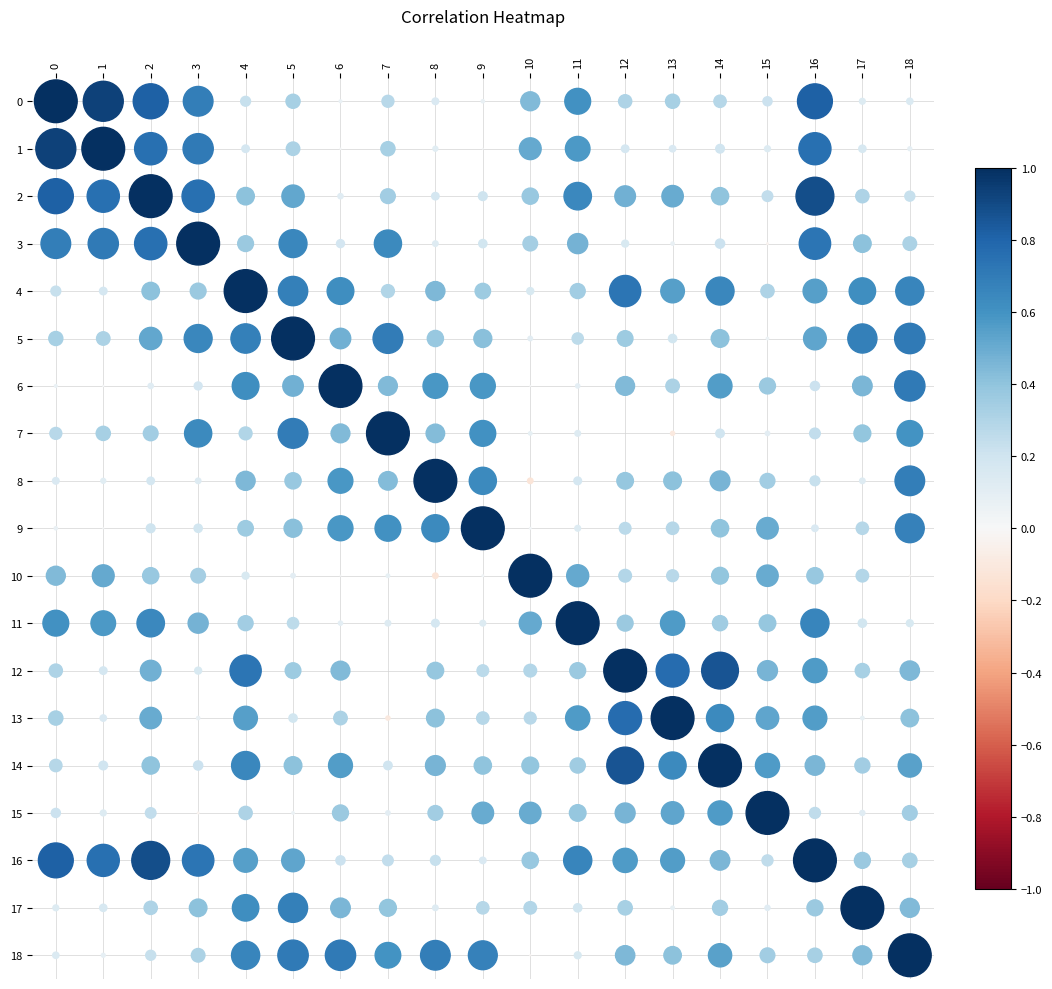

Rank the categories by 17 value from highest to lowest.

17, 5, 4, 6, 18, 3, 7, 16, 14, 12, 2, 10, 9, 11, 1, 0, 8, 15, 13